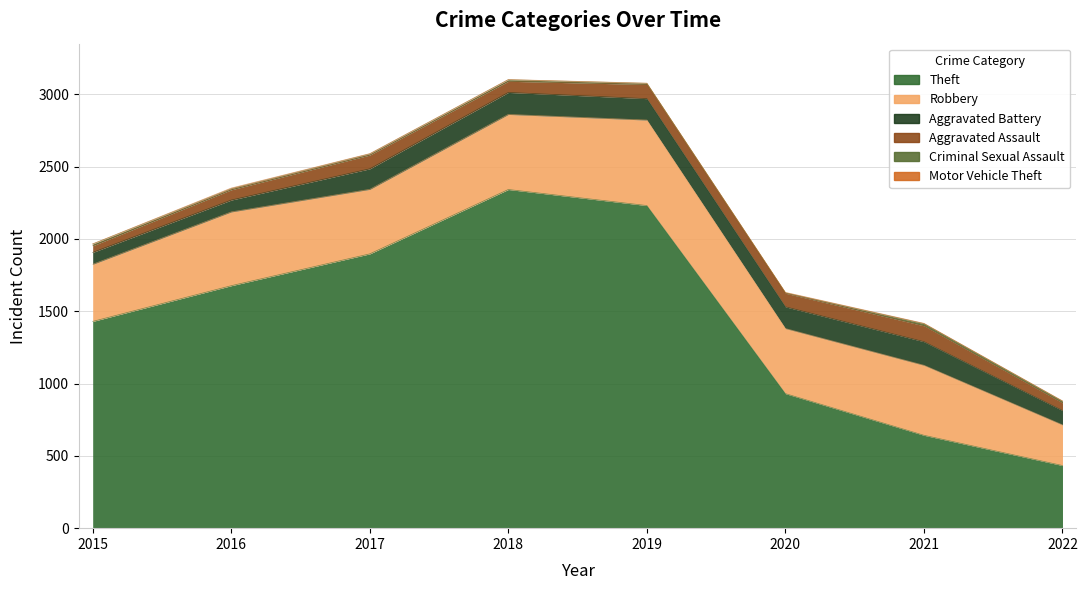

Reading left to right, extract all data points from this chart.

Theft: 1429	1676	1896	2341	2230	930	642	433
Robbery: 395	510	446	519	591	450	484	281
Aggravated Battery: 82	82	142	152	148	150	163	99
Aggravated Assault: 46	71	95	77	98	94	110	53
Criminal Sexual Assault: 12	8	8	11	8	3	15	12
Motor Vehicle Theft: 1	4	2	1	1	3	2	2